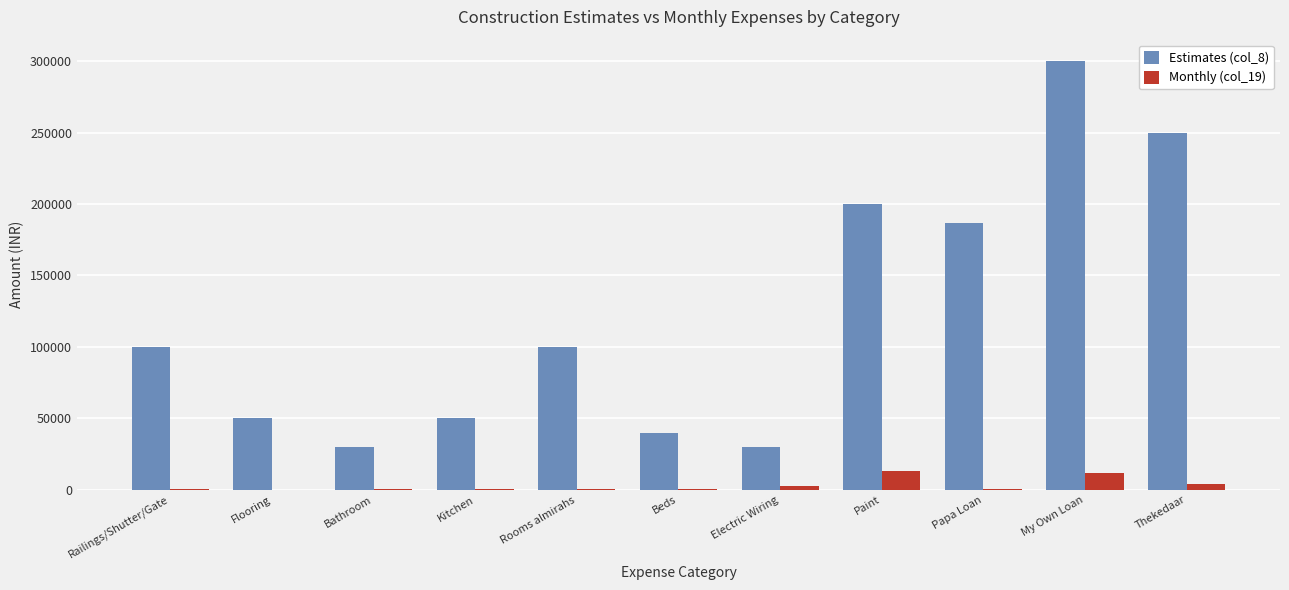

At which category is the sum across all series the highest?

My Own Loan